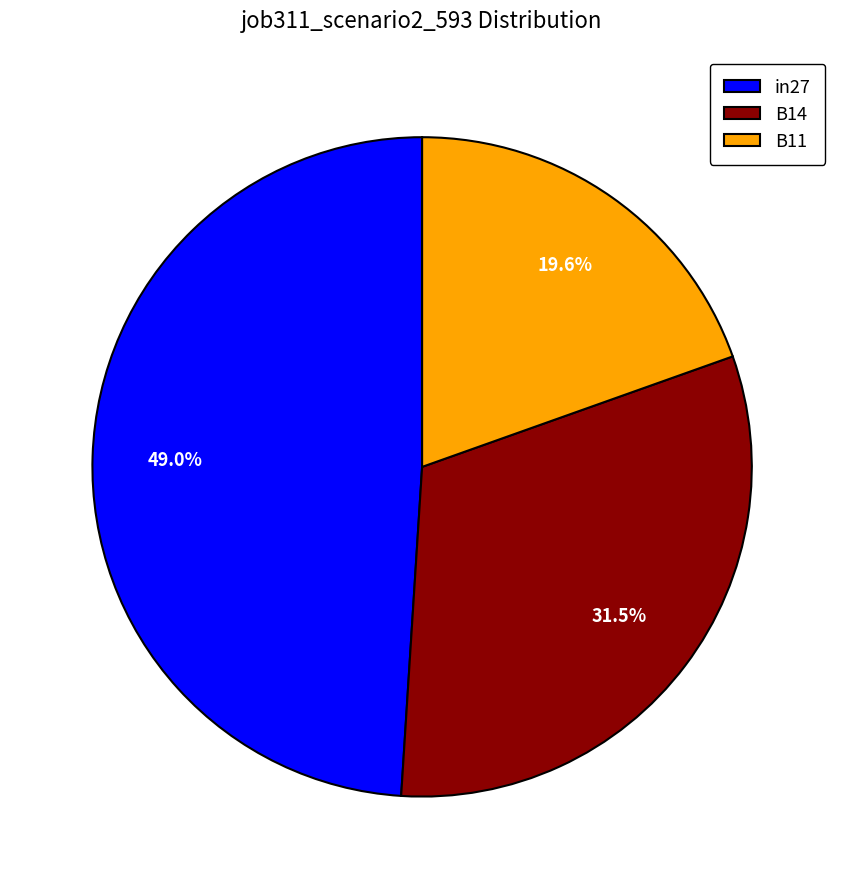

How many segments does this pie chart have?

3